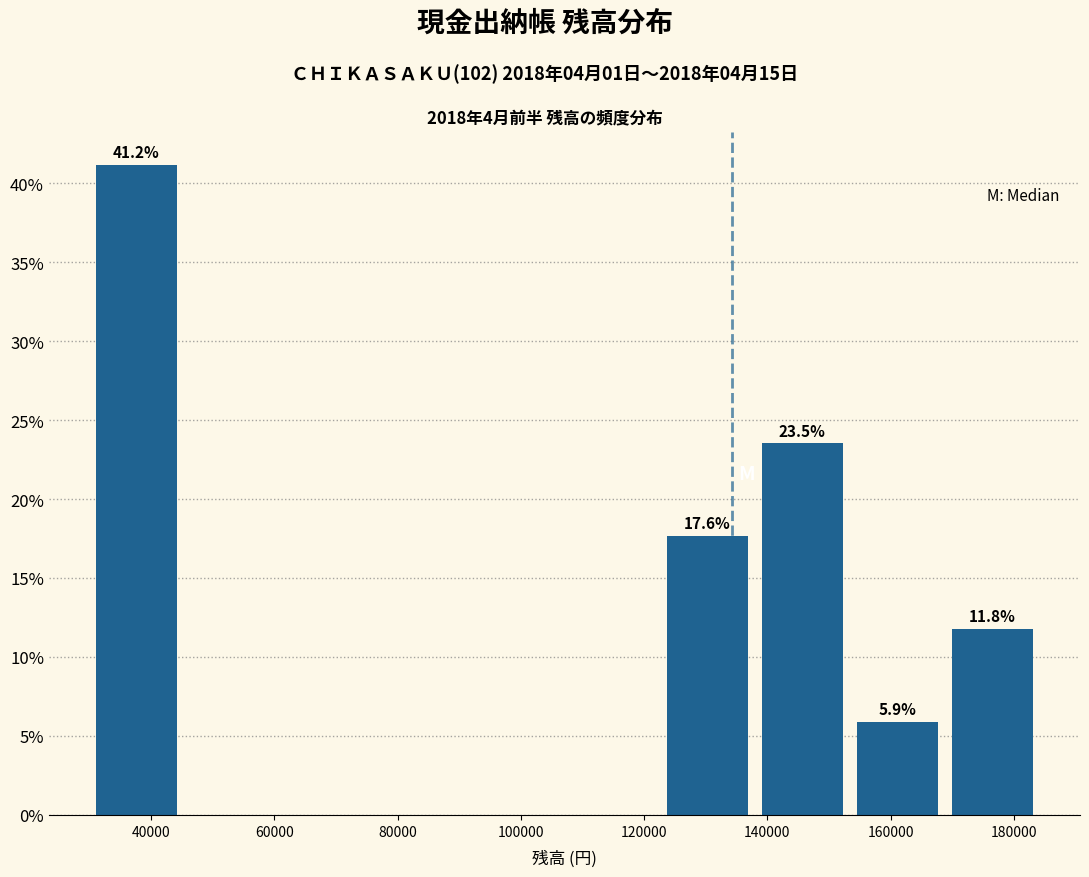

Over which range of the x-axis is the bar tallest?

30000 to 46000